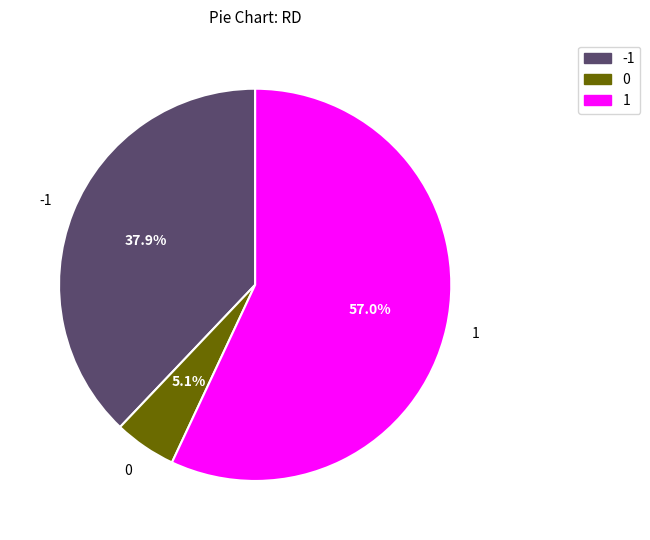

Is there a majority slice in this chart?

Yes